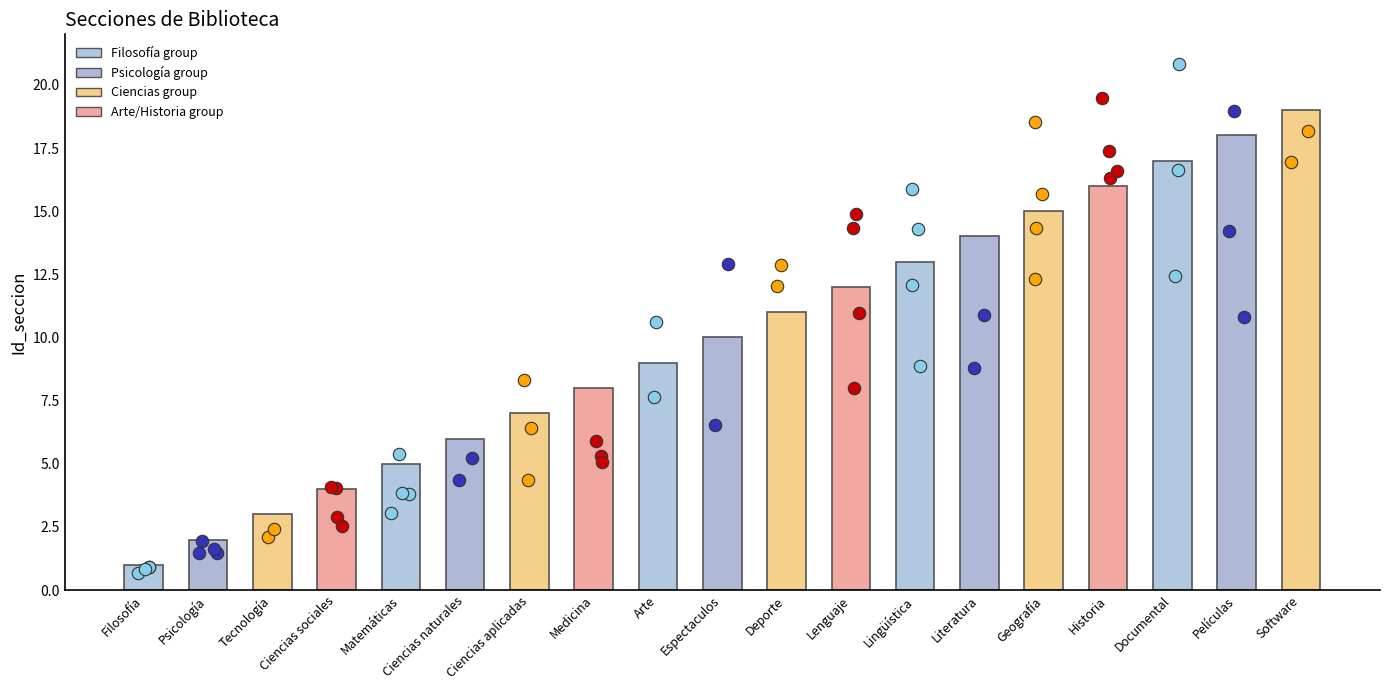

Between Psicología and Ciencias aplicadas, which is larger?

Ciencias aplicadas